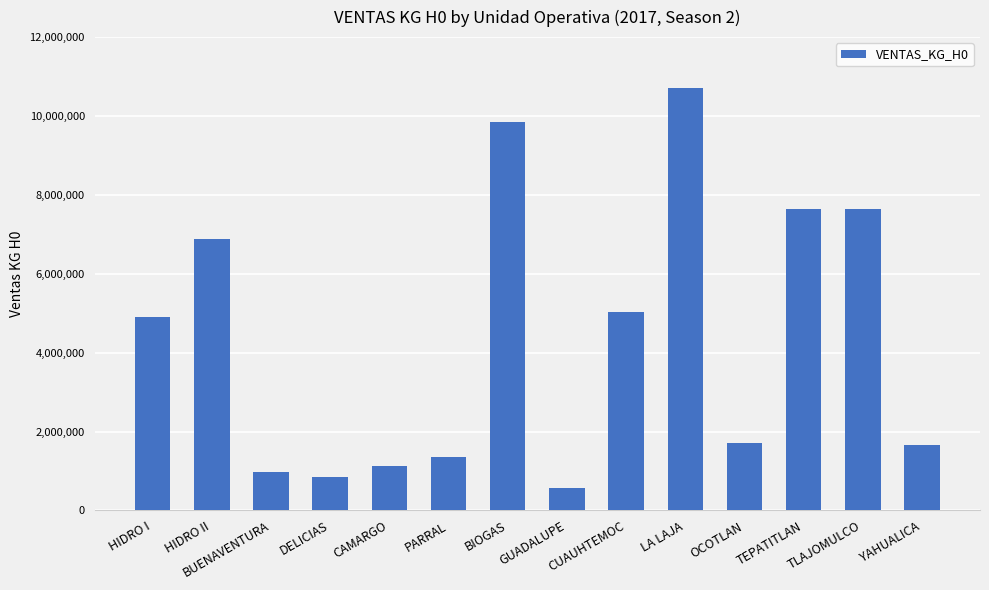

At which label does the data first exceed 4905373?

HIDRO I